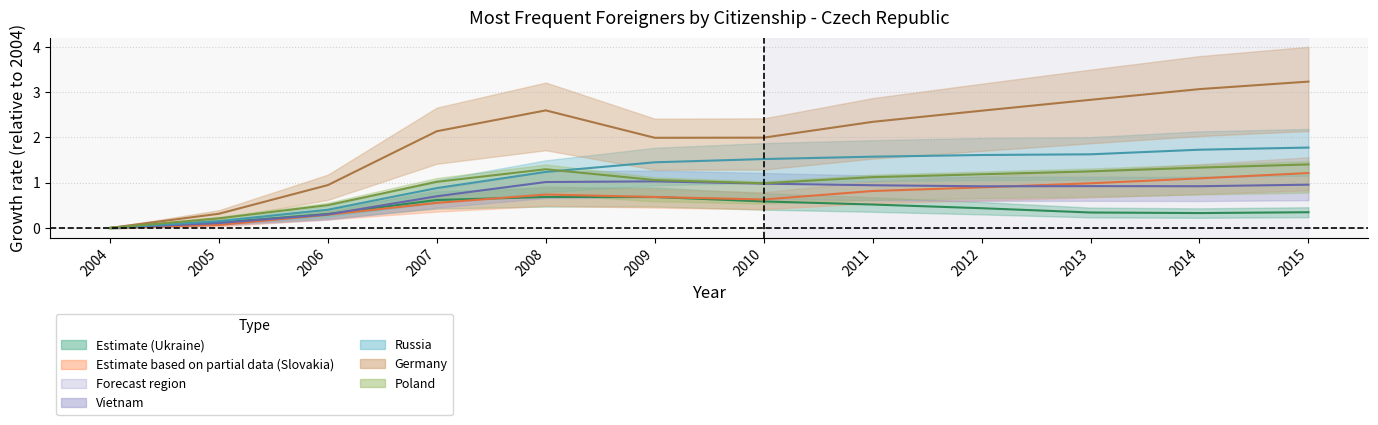

Where is the first local maximum for Slovakia?

2008